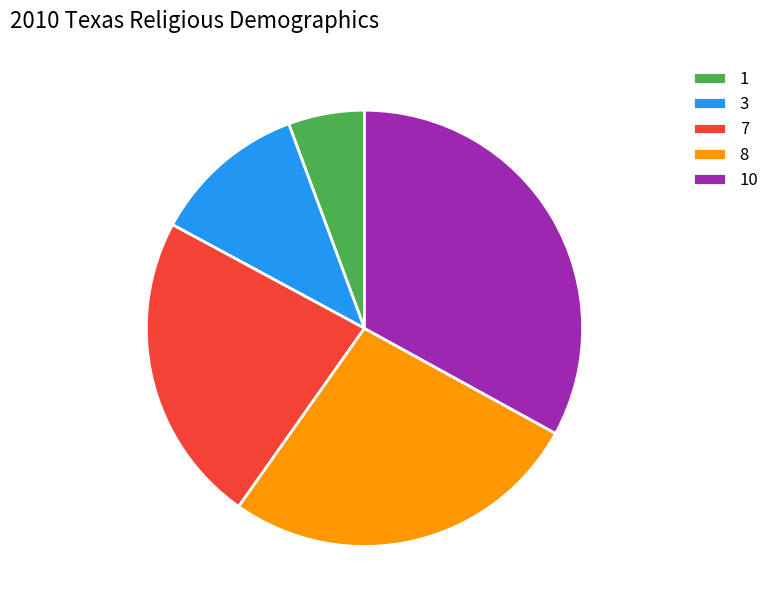

Count the number of slices in the pie.

5